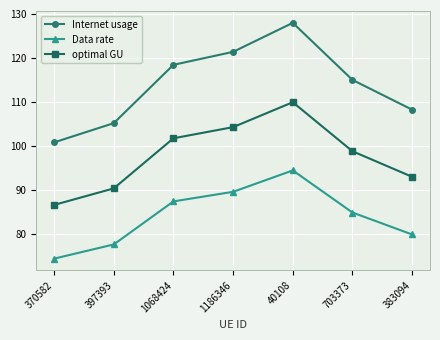

What is the difference between the Data rate values at 703373 and 370582?

10.5